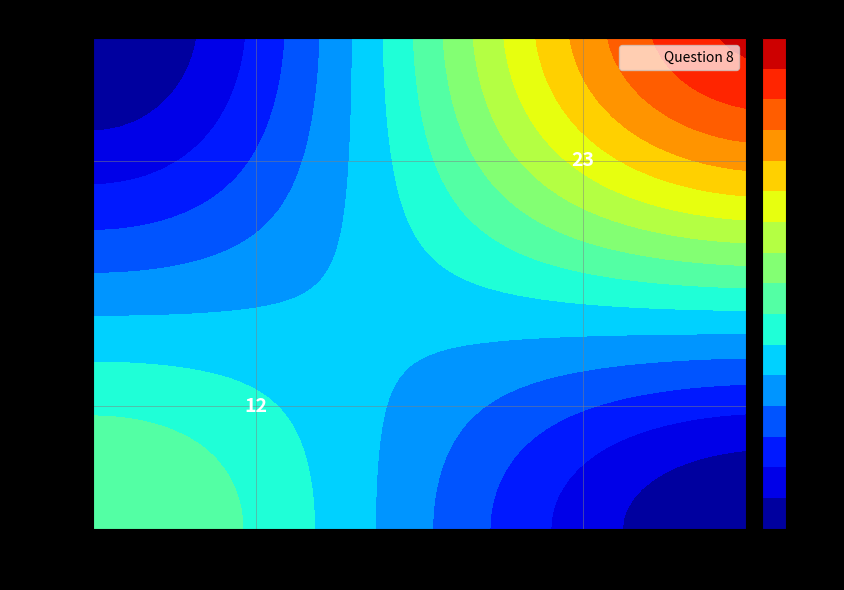

What is the sum of all Bruce values?

23